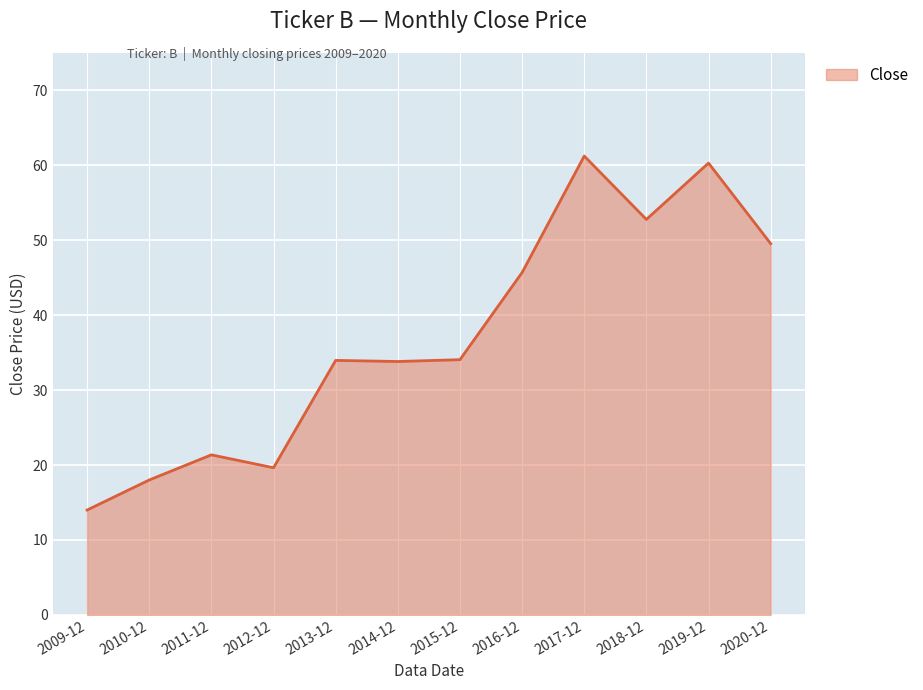

What position from the left is 2019-12?

11